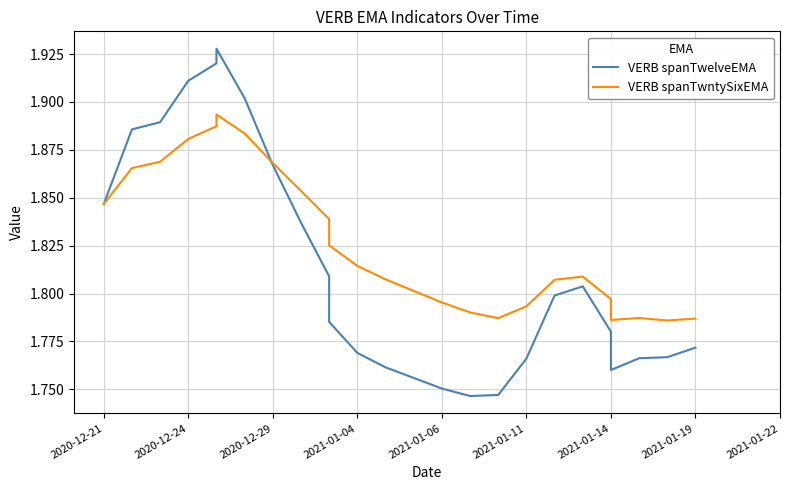

How many categories are shown in the chart?

25